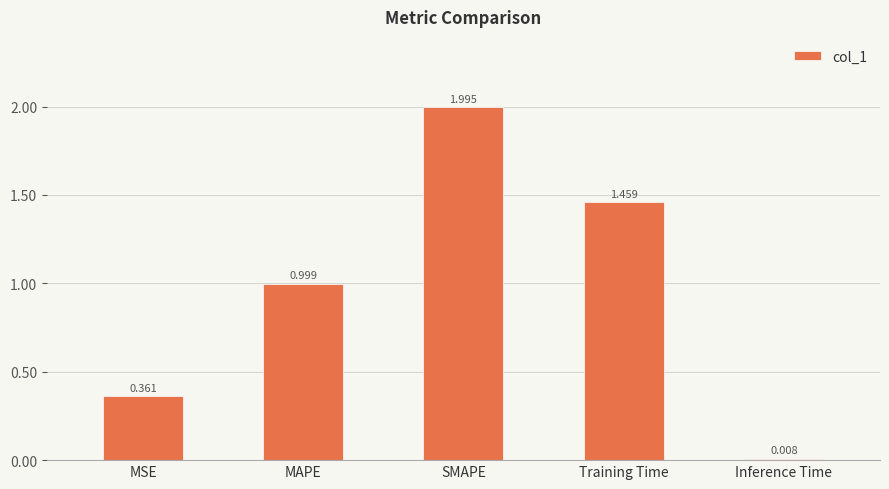

Which category has the lowest value across all series?

Inference Time